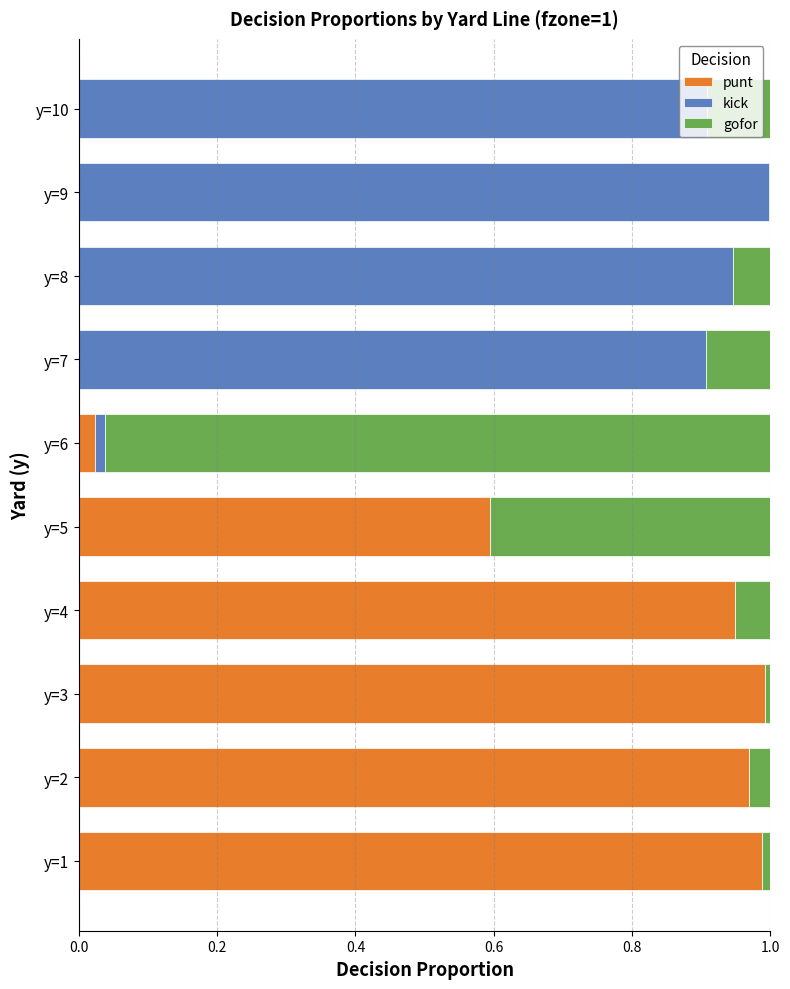

Is it true that punt equals 1.0 at y=3?

True